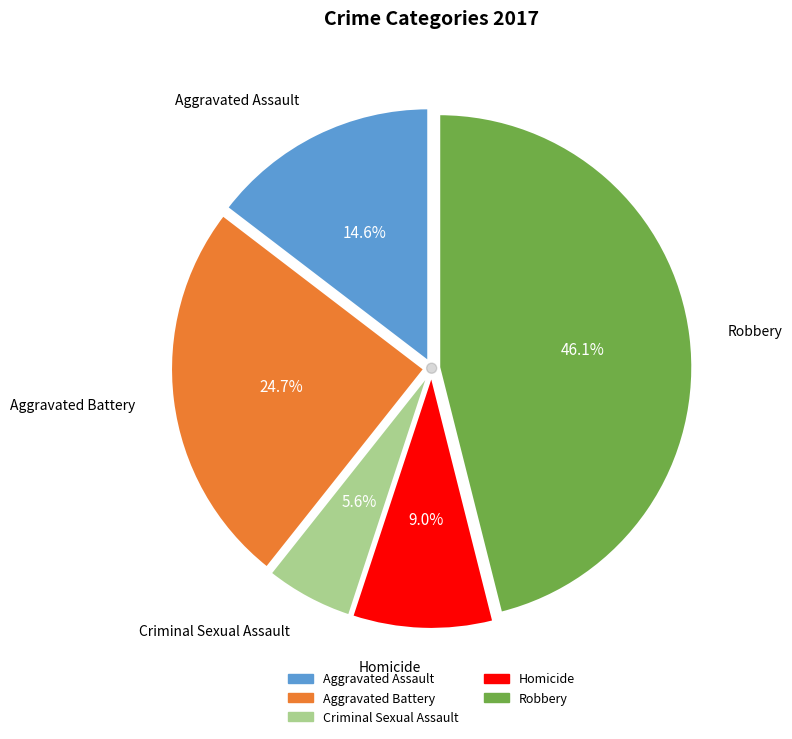

The Aggravated Assault slice represents 3% of the pie. True or false?

False